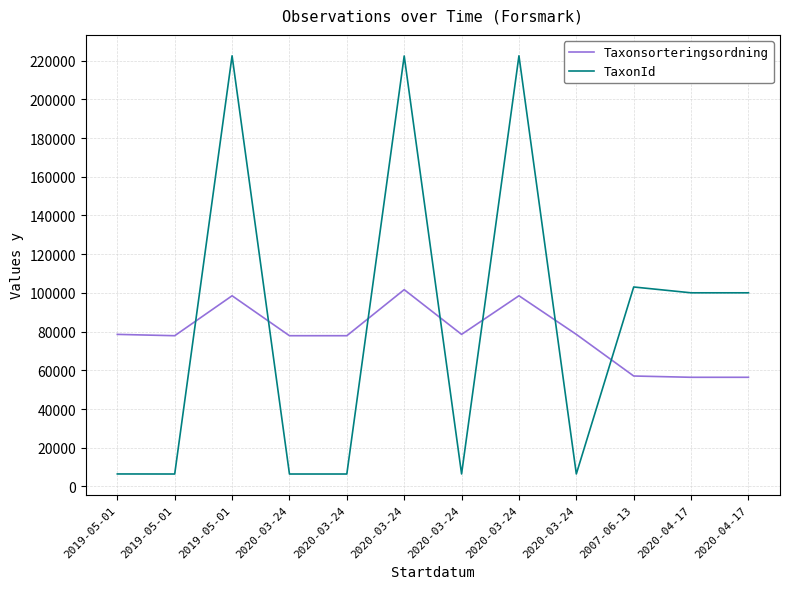

The TaxonId series shows 6458 at 2019-05-01. True or false?

True